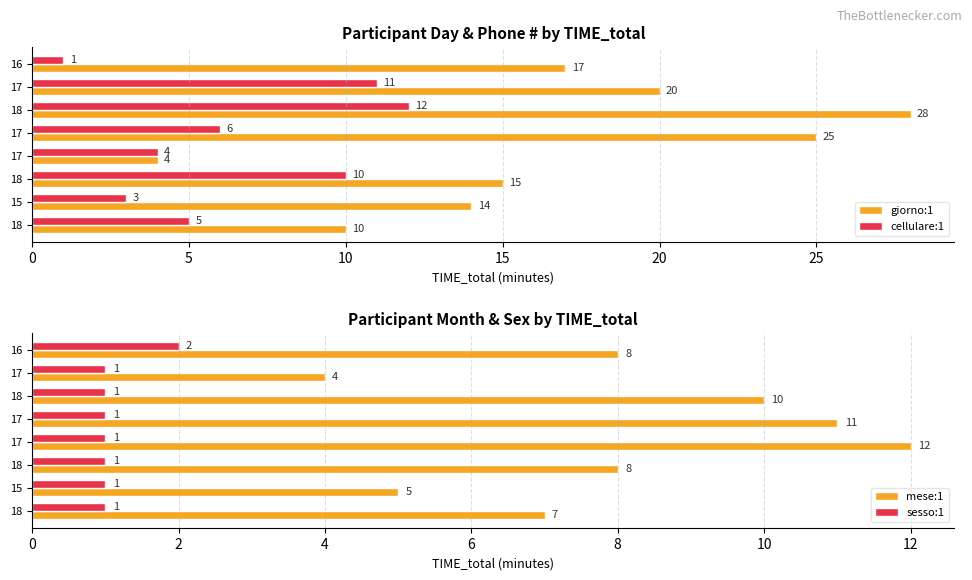

At how many categories does at least one series exceed 6?

8